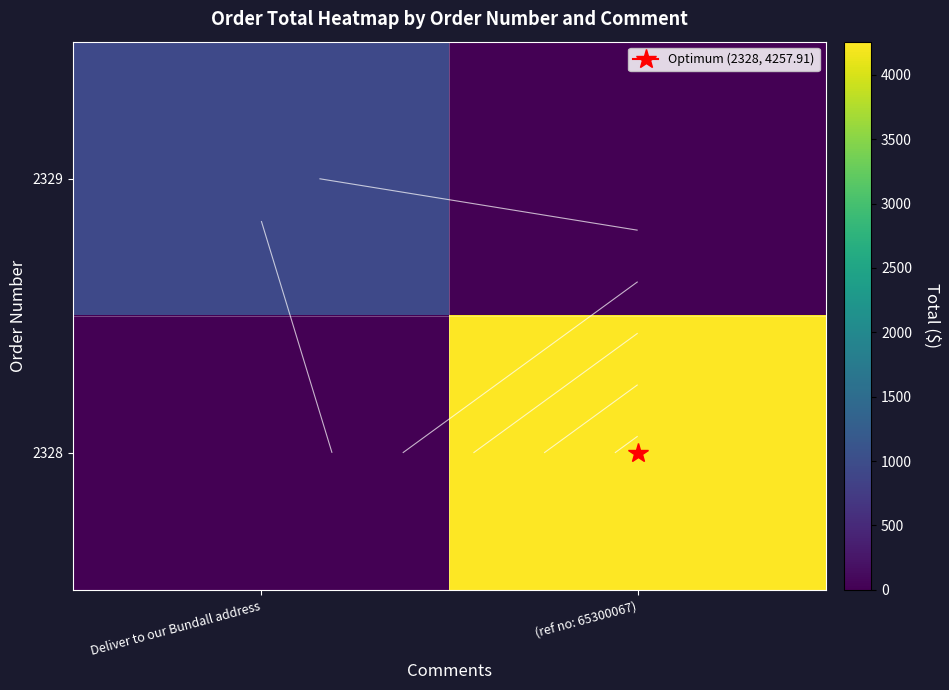

Rank the series at (ref no: 65300067) from lowest to highest value.

2329, 2328